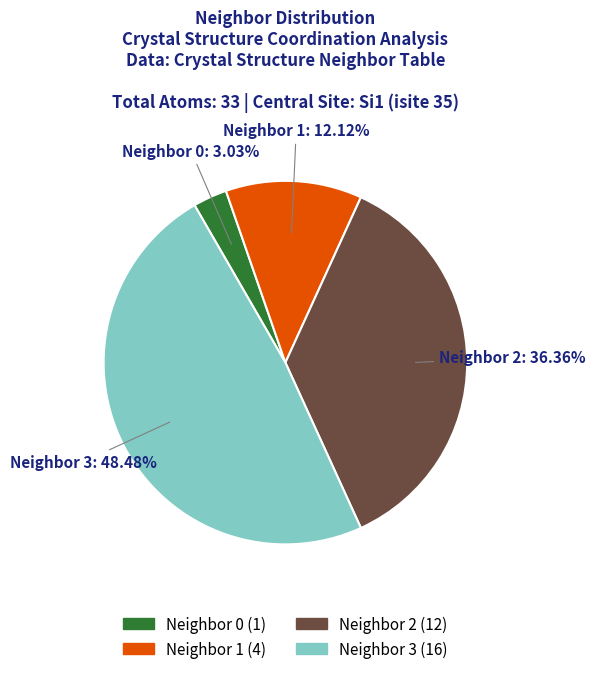

How many slices are in this pie chart?

4